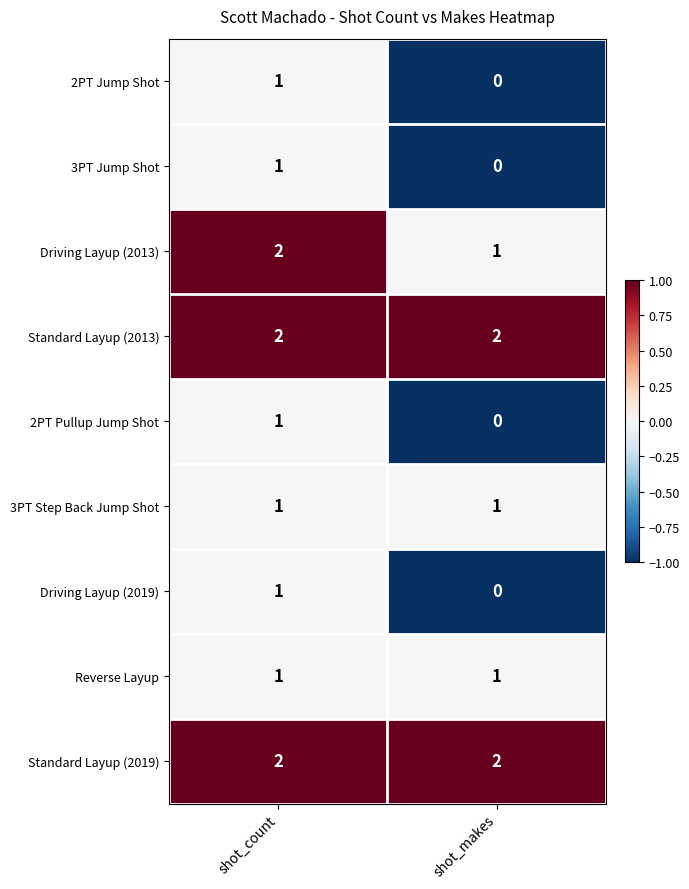

Reading left to right, extract all data points from this chart.

2PT Jump Shot: shot_count=1	shot_makes=0
3PT Jump Shot: shot_count=1	shot_makes=0
Driving Layup (2013): shot_count=2	shot_makes=1
Standard Layup (2013): shot_count=2	shot_makes=2
2PT Pullup Jump Shot: shot_count=1	shot_makes=0
3PT Step Back Jump Shot: shot_count=1	shot_makes=1
Driving Layup (2019): shot_count=1	shot_makes=0
Reverse Layup: shot_count=1	shot_makes=1
Standard Layup (2019): shot_count=2	shot_makes=2